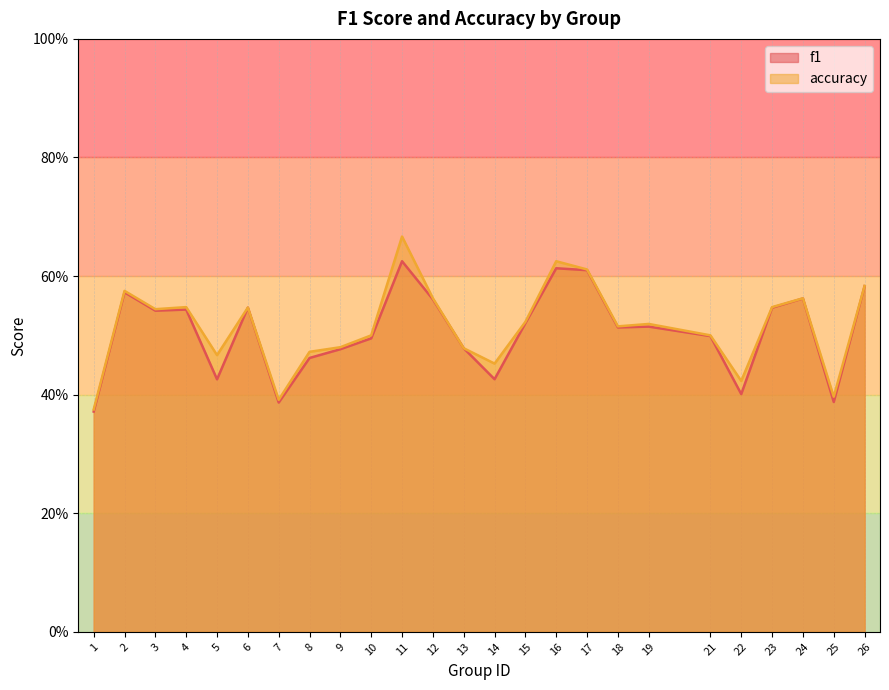

At which category is the sum across all series the highest?

11